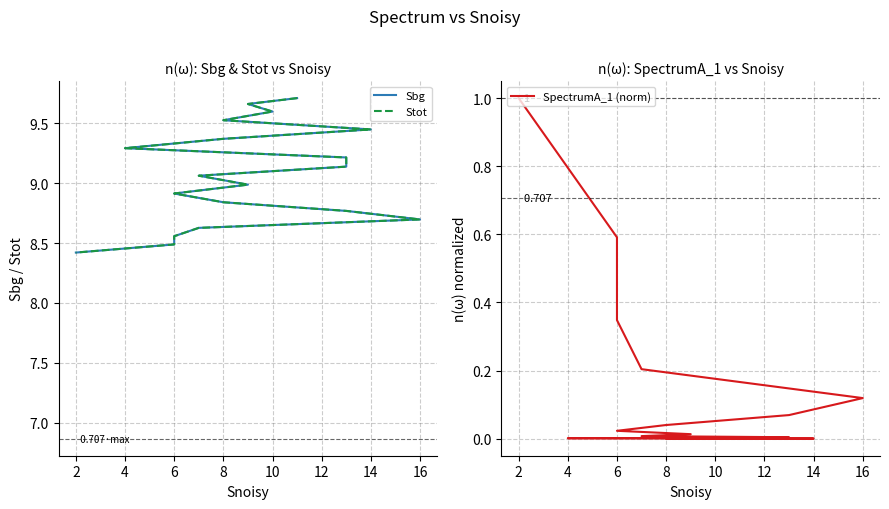

At how many categories does at least one series exceed 7?

19